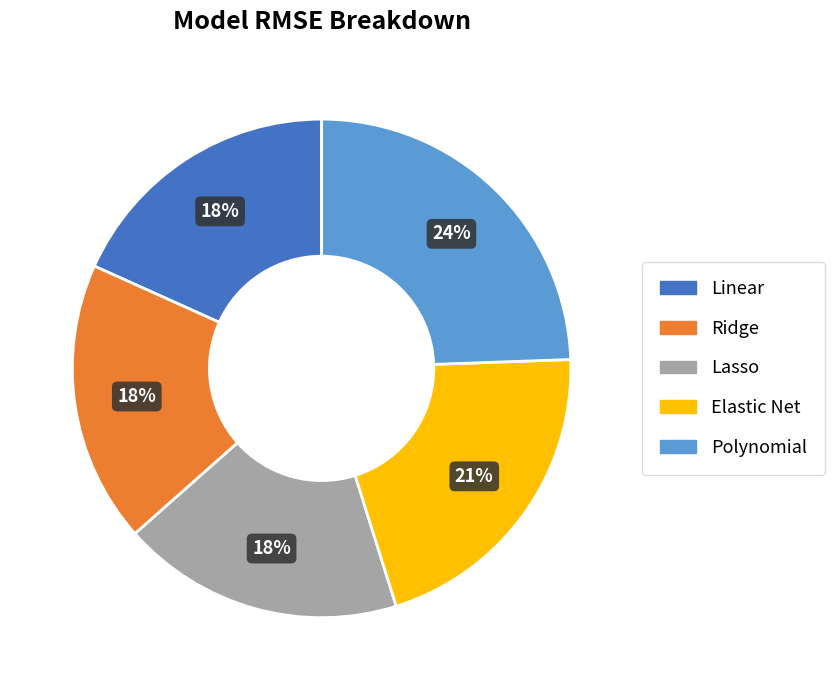

How many segments does this pie chart have?

5